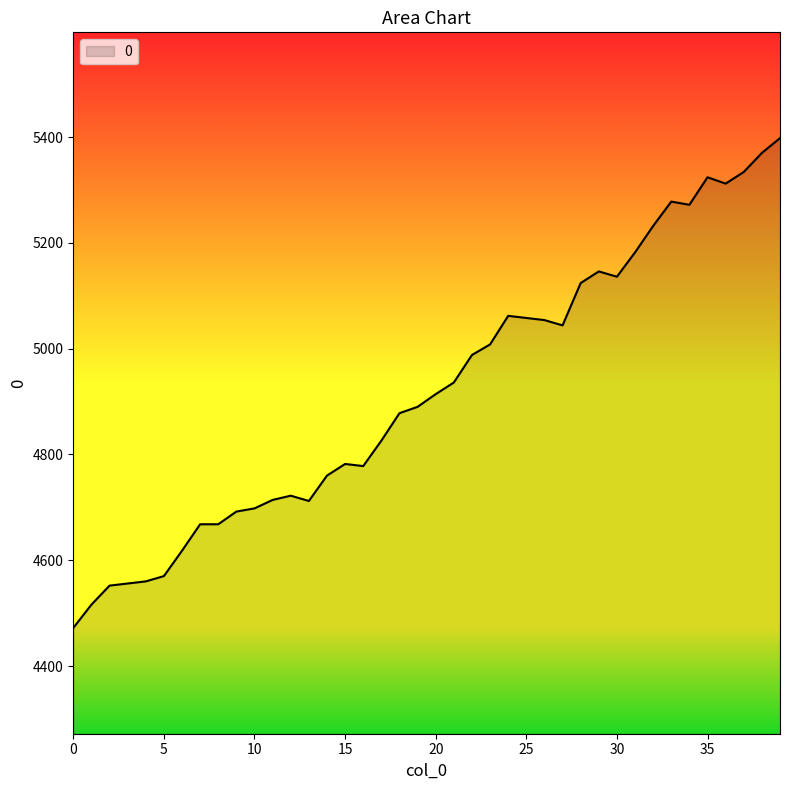

What is the greatest value displayed?

5398